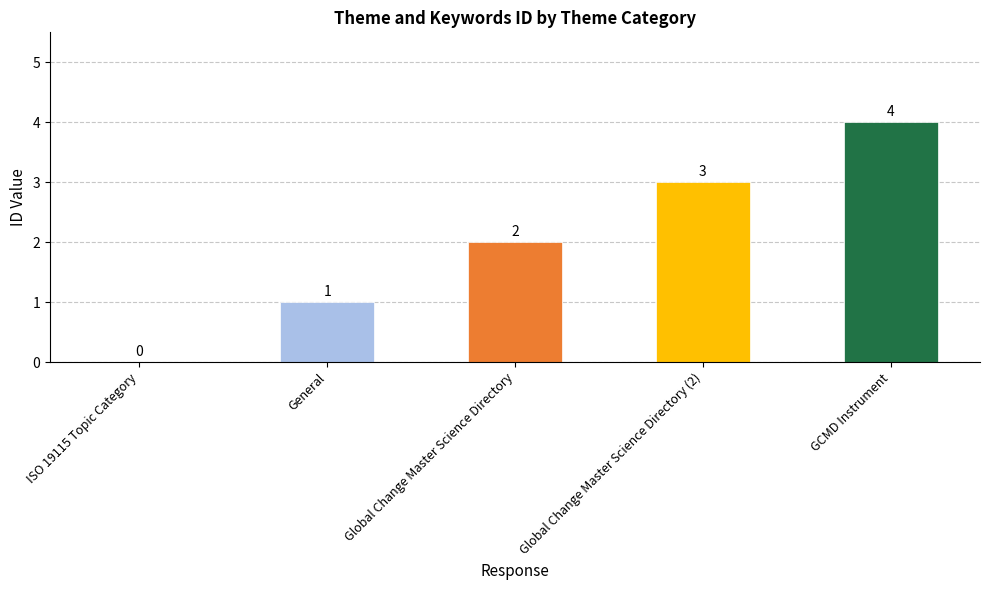

Reading right to left, what are all the values shown in this chart?

4	3	2	1	0